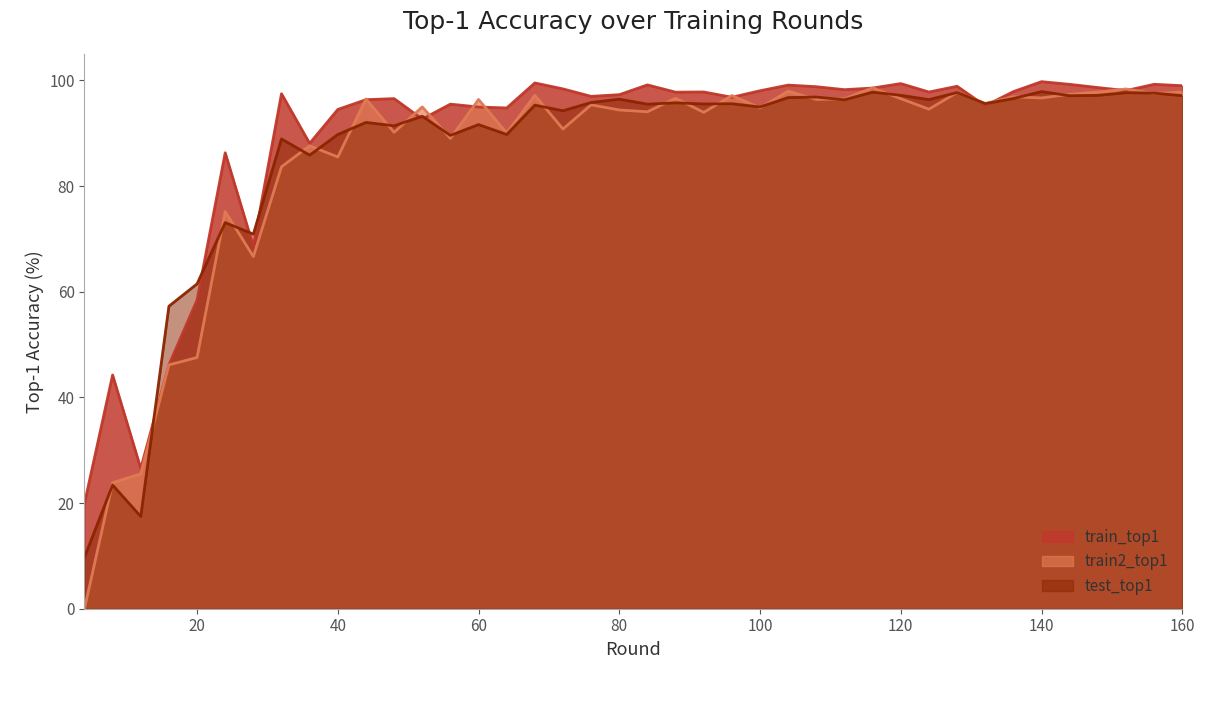

Which series changed the most between 8 and 60?

train2_top1